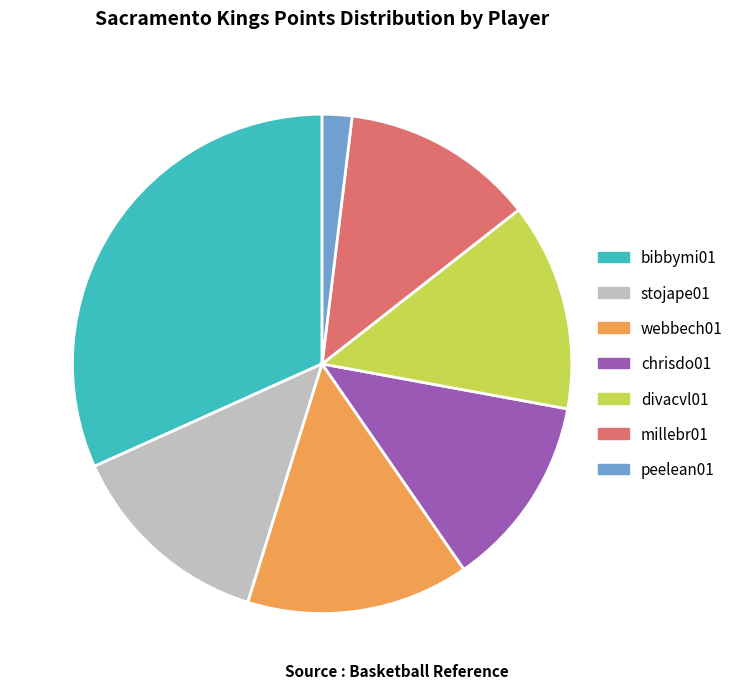

How many slices are in this pie chart?

7